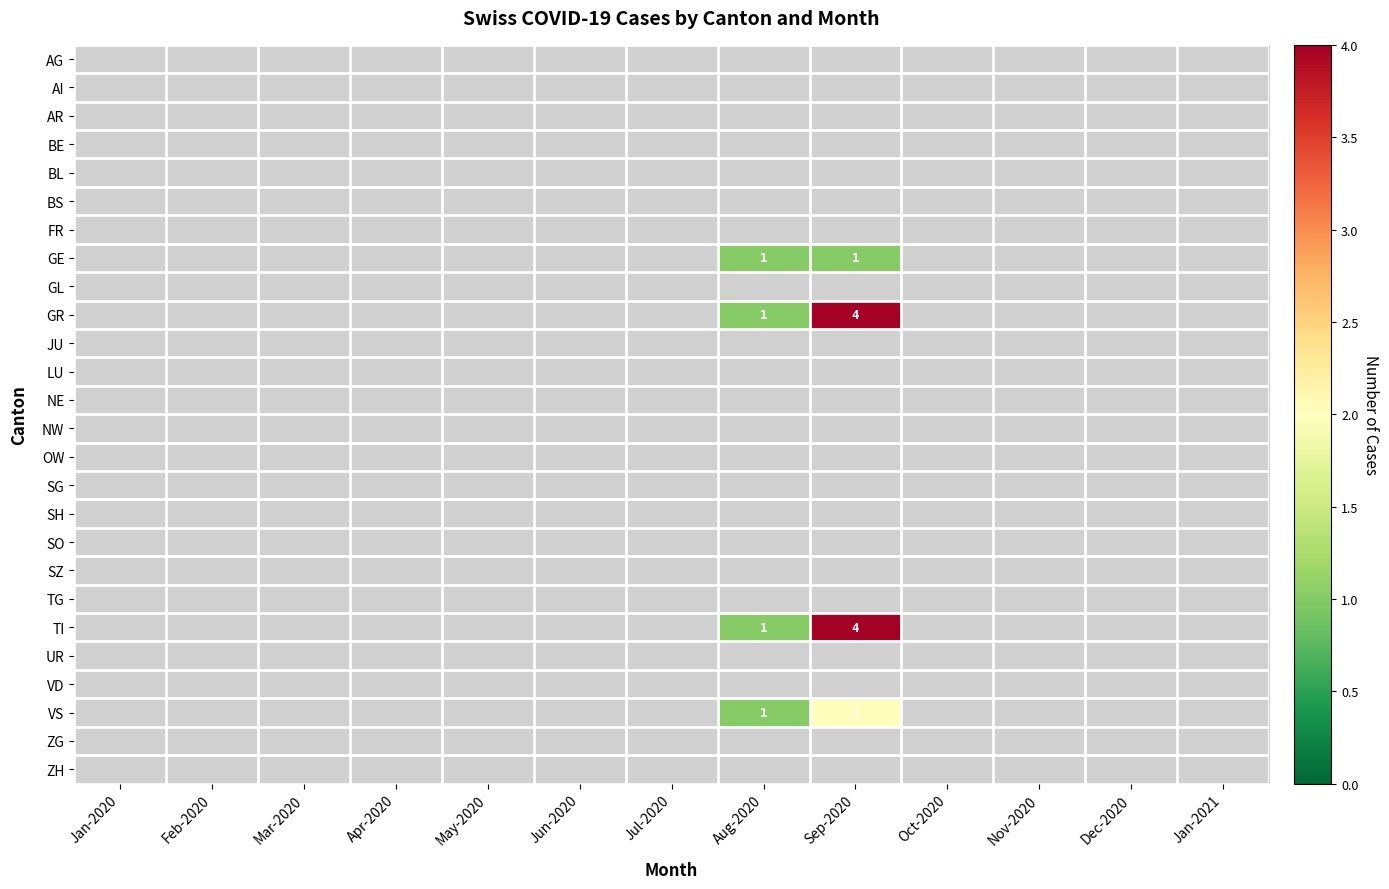

At Dec-2020, list the series in order from smallest to largest.

AG, AI, AR, BE, BL, BS, FR, GE, GL, GR, JU, LU, NE, NW, OW, SG, SH, SO, SZ, TG, TI, UR, VD, VS, ZG, ZH